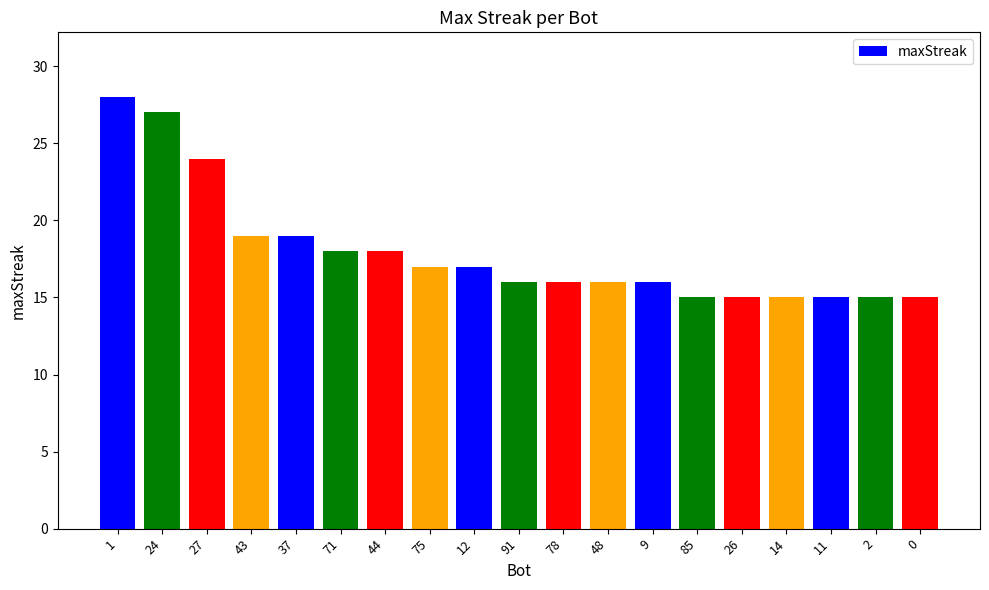

The chart shows a value of 6 at 14. True or false?

False